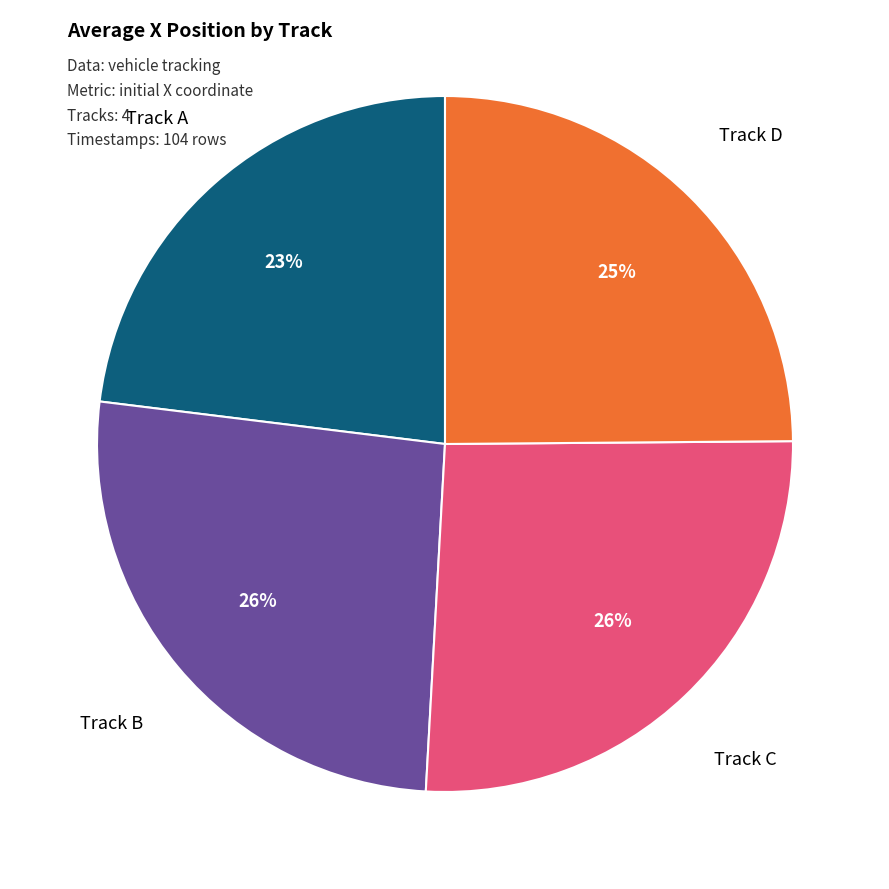

Is there any slice that represents more than half of the pie?

No